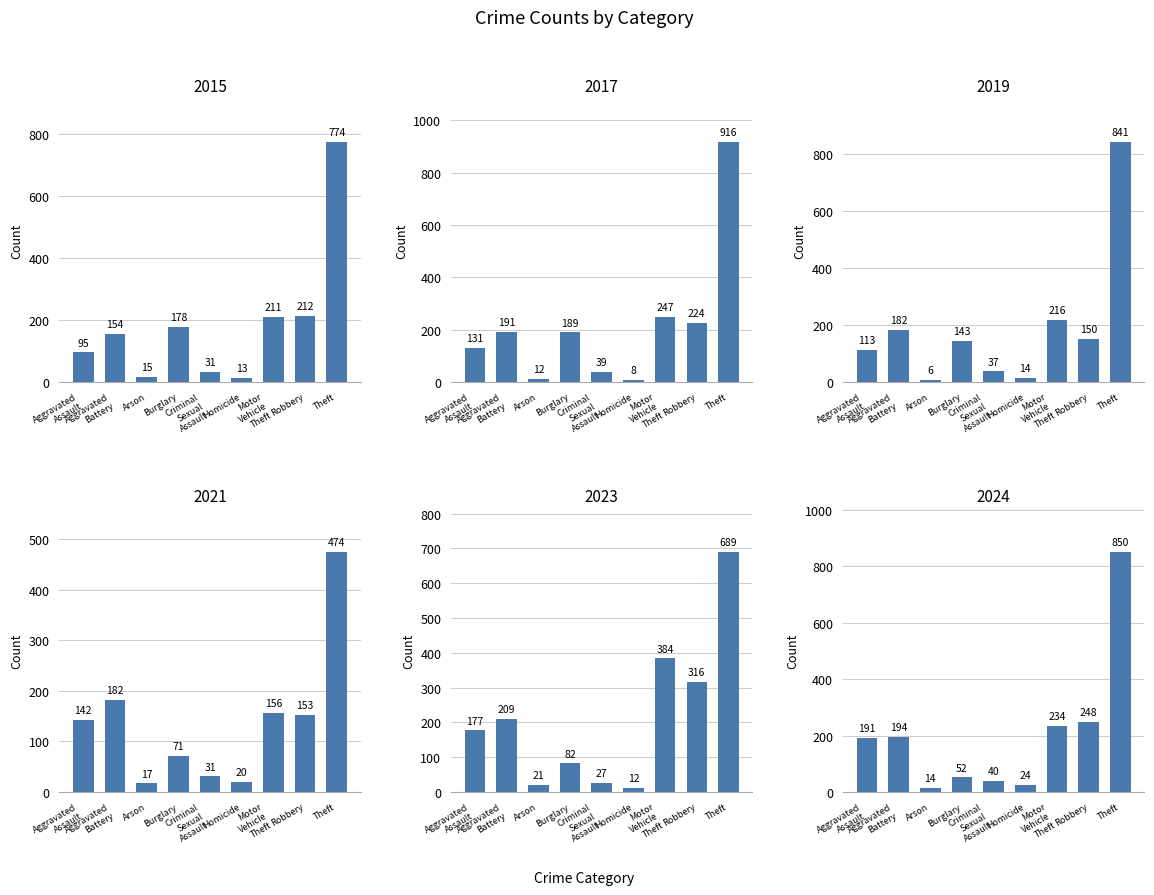

The 2023 series shows 470 at Theft. True or false?

False